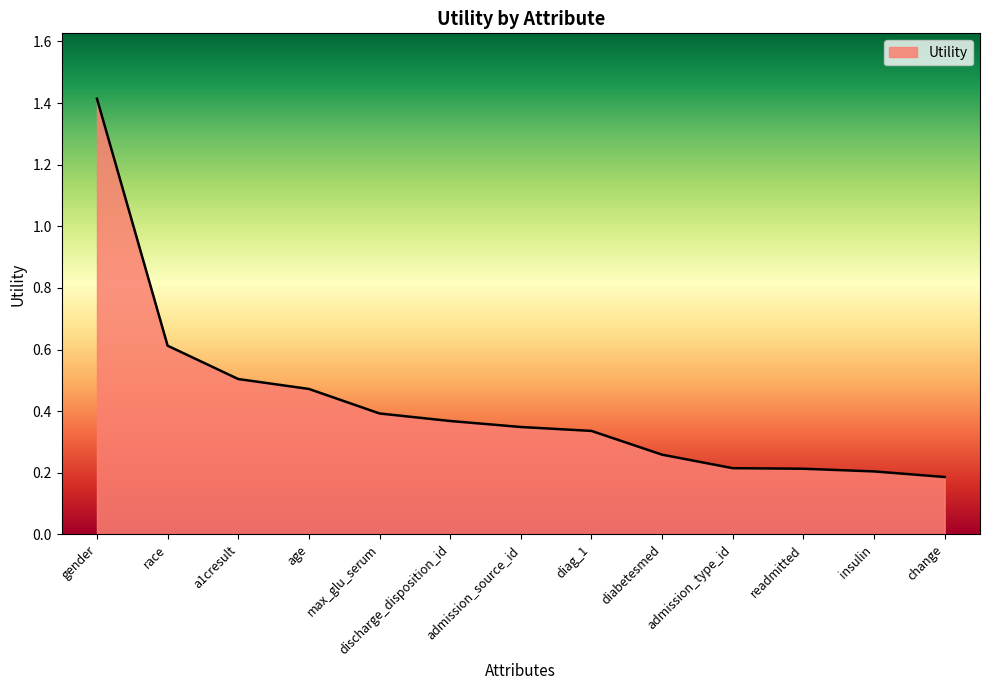

What position from the right is race?

12